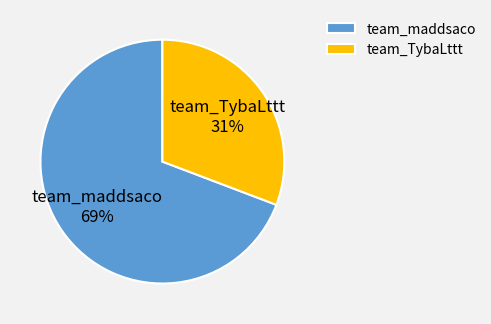

Is the sum of team_TybaLttt and team_maddsaco greater than half?

Yes